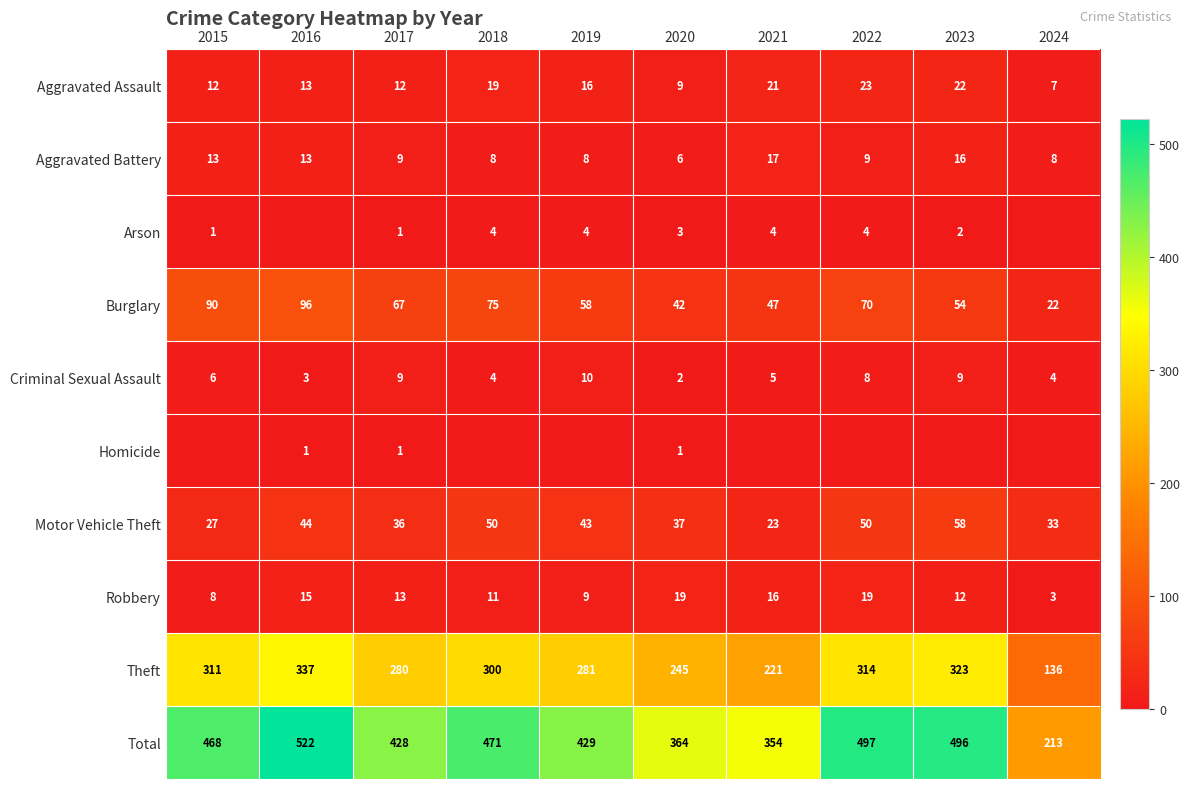

What is the difference between the highest and lowest values at 2017?

427